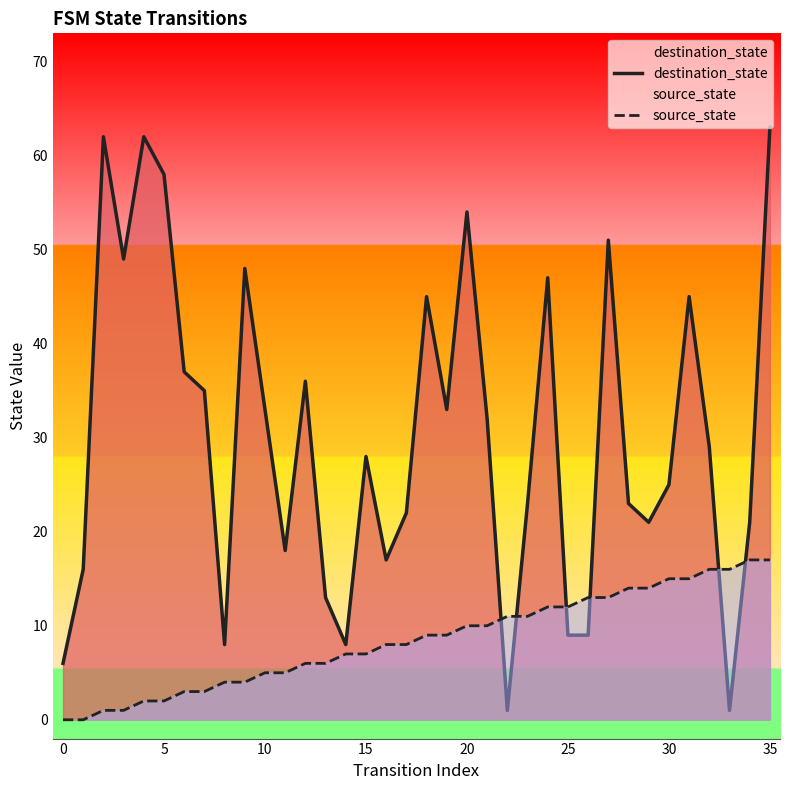

Which series has the widest spread of values?

destination_state